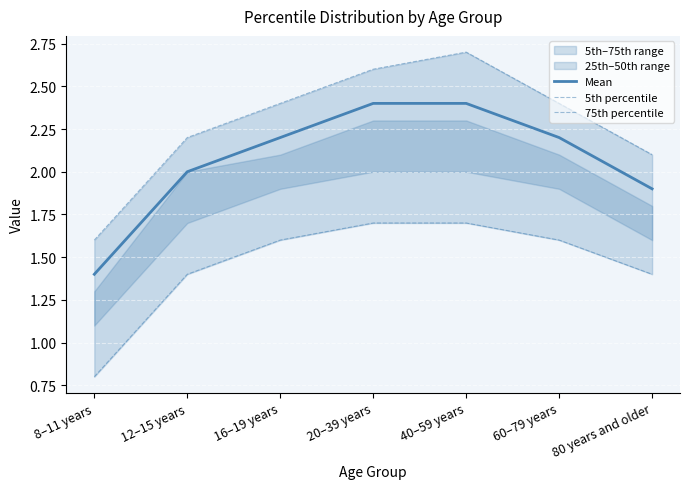

Which has a higher value, 20–39 years or 16–19 years?

20–39 years